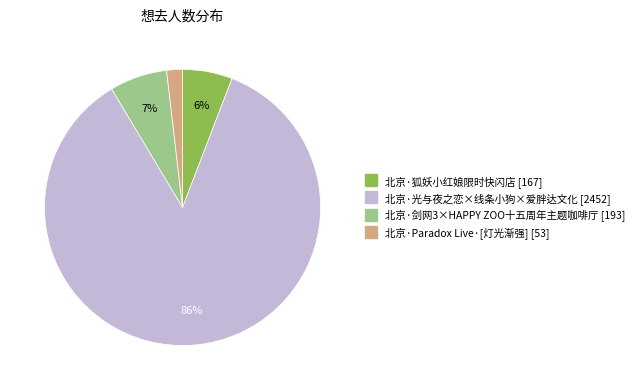

To the nearest percent, what is the average slice percentage?

25%